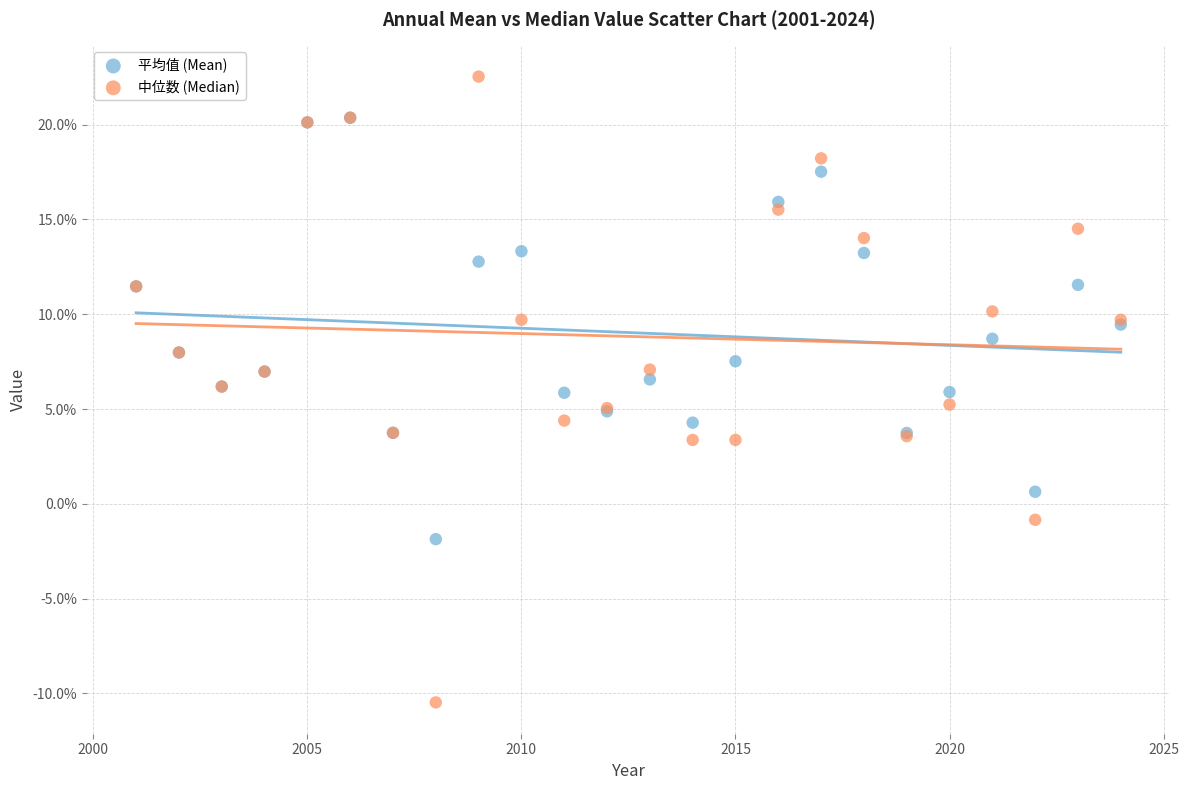

Which series reaches the maximum Y coordinate?

中位数 (Median)